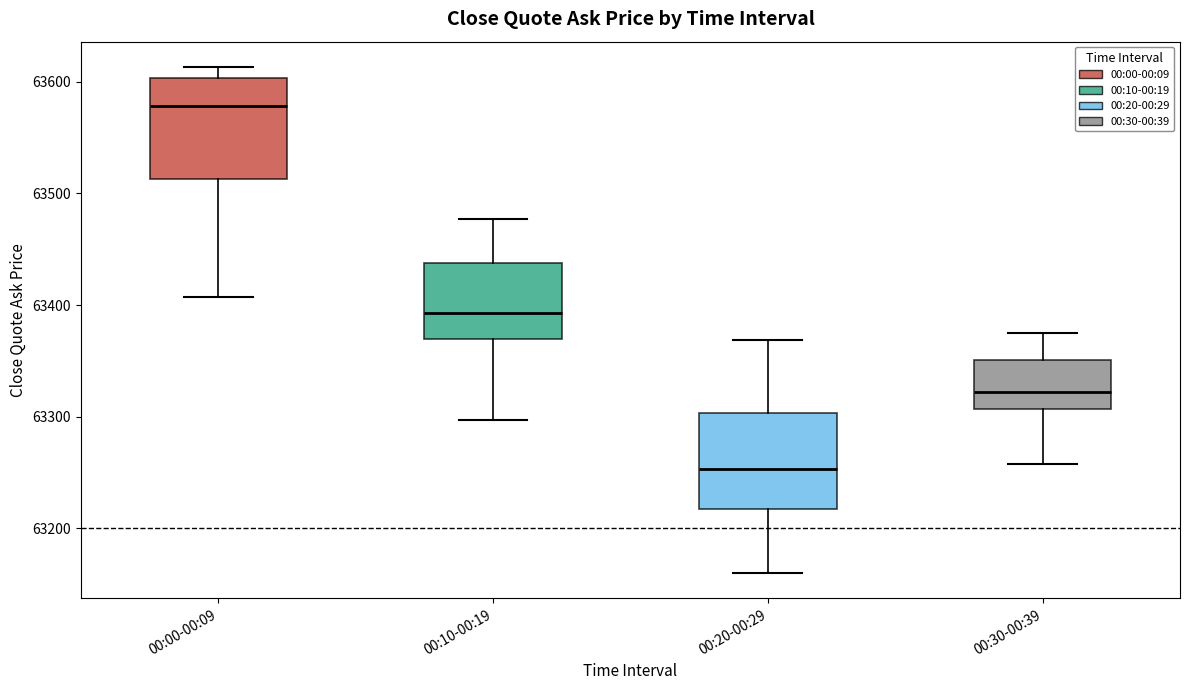

Reading left to right, read every box against the y-axis: the position of its median line, the range the box covers, and the ends of its whiskers. The values are not printed on the chart, so give them approximately, as read against the axis.

00:00-00:09: median 63580, box 63510 to 63600, whiskers 63410 to 63610
00:10-00:19: median 63390, box 63370 to 63440, whiskers 63300 to 63480
00:20-00:29: median 63250, box 63220 to 63300, whiskers 63160 to 63370
00:30-00:39: median 63320, box 63310 to 63350, whiskers 63260 to 63370